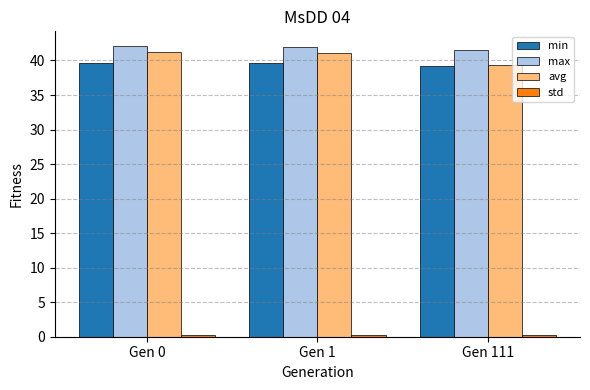

Is the value of avg at Gen 0 greater than the value of min at Gen 111?

Yes